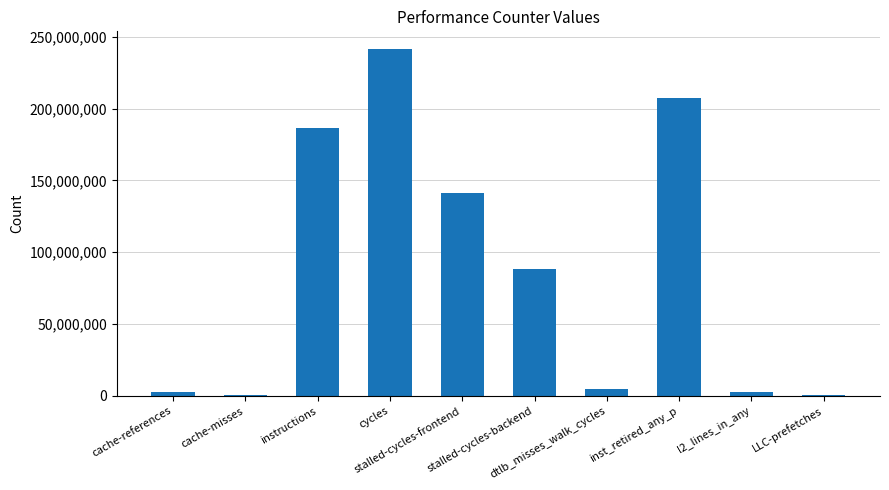

Read the value at l2_lines_in_any.

2716648